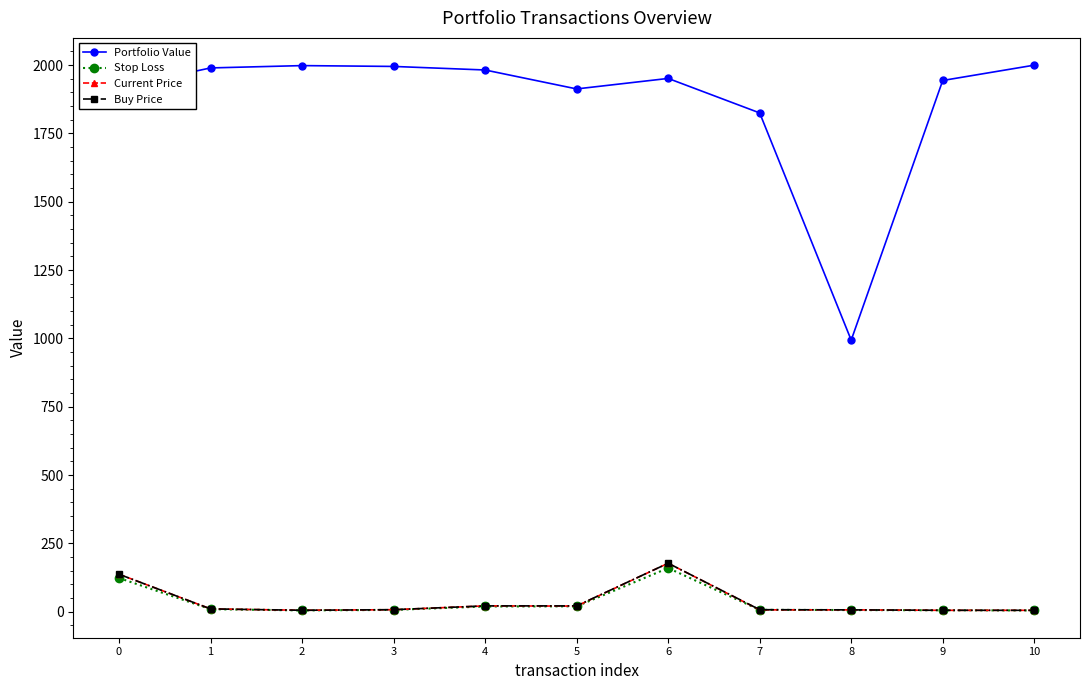

Between 0 and 9, which series saw the biggest shift?

Current Price